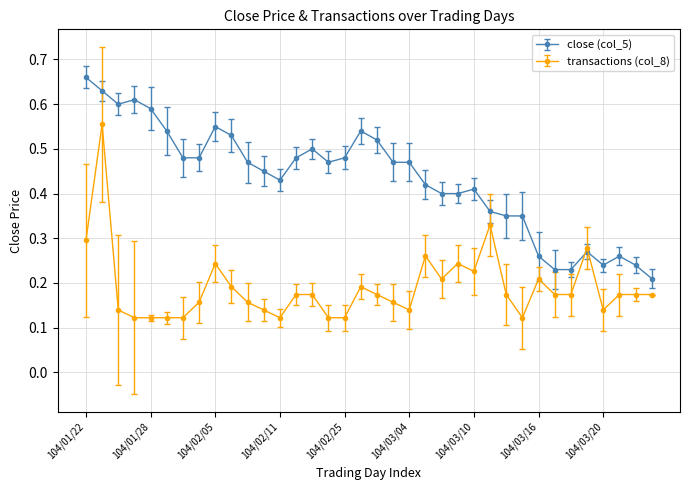

Which series has the largest total across all categories?

close (col_5)